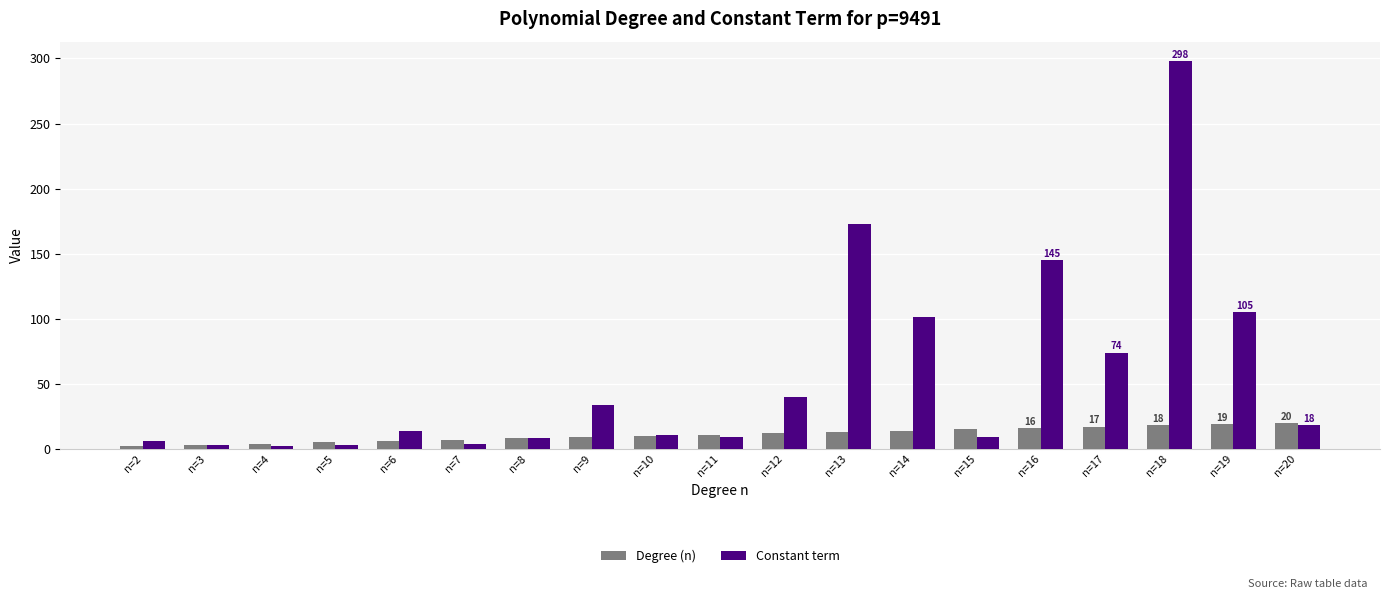

Is it true that Degree (n) equals 17 at n=17?

True